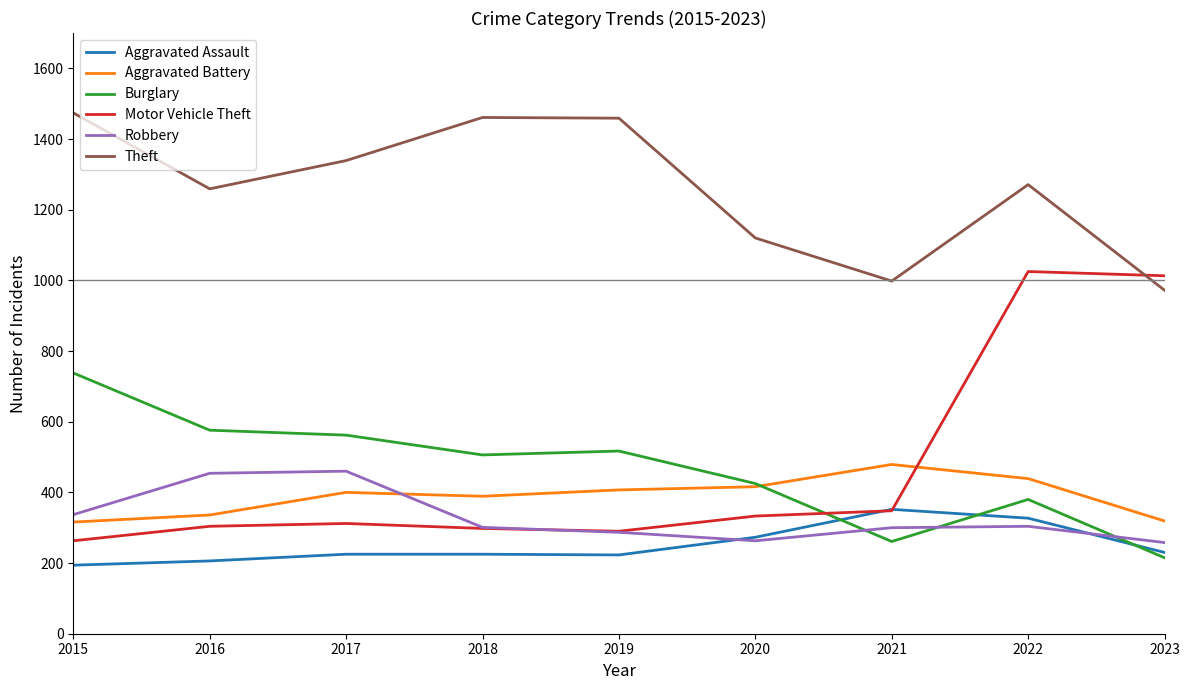

How many lines are shown in the chart?

6